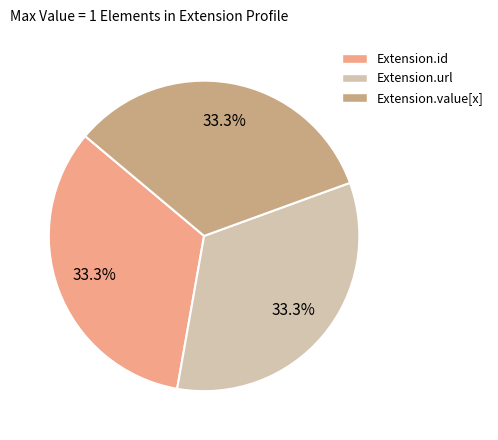

Do Extension.value[x] and Extension.url together represent more than half of the pie?

Yes